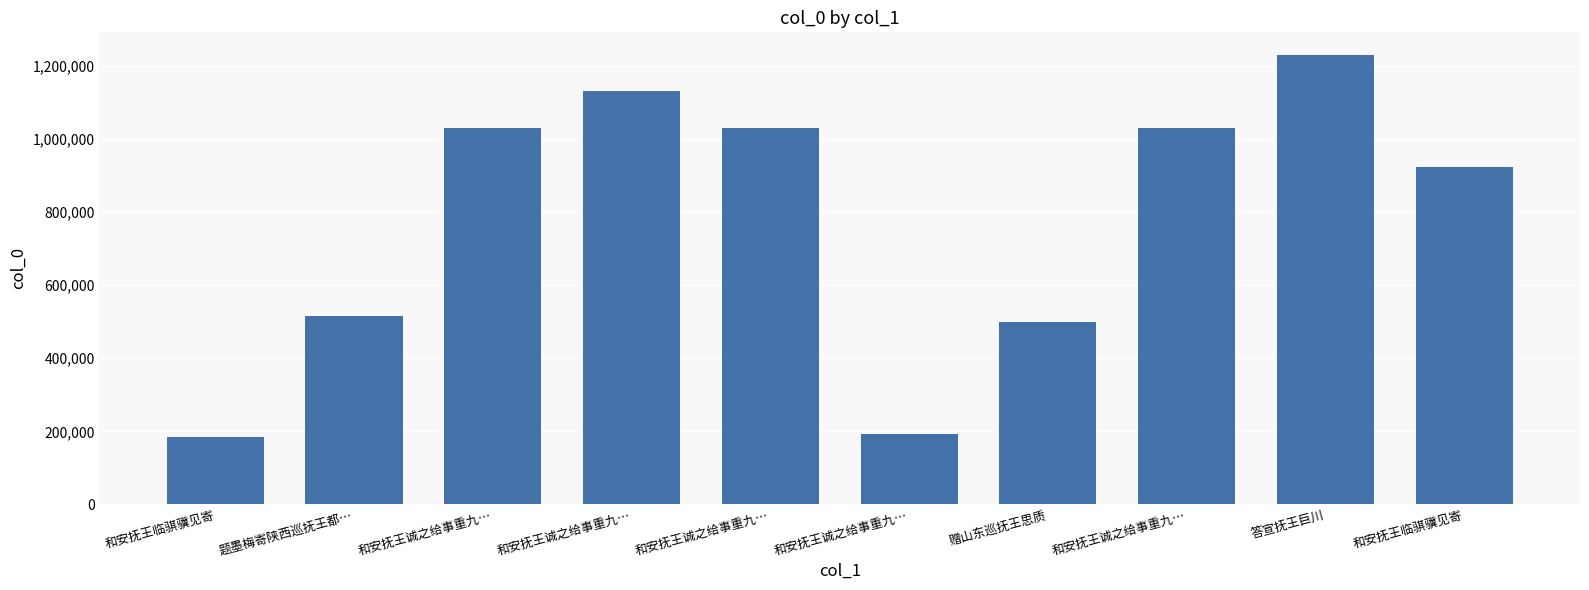

Reading left to right, list all the values displayed in this chart.

183408	515661	1028916	1131417	1028917	191421	498793	1028915	1229408	923109